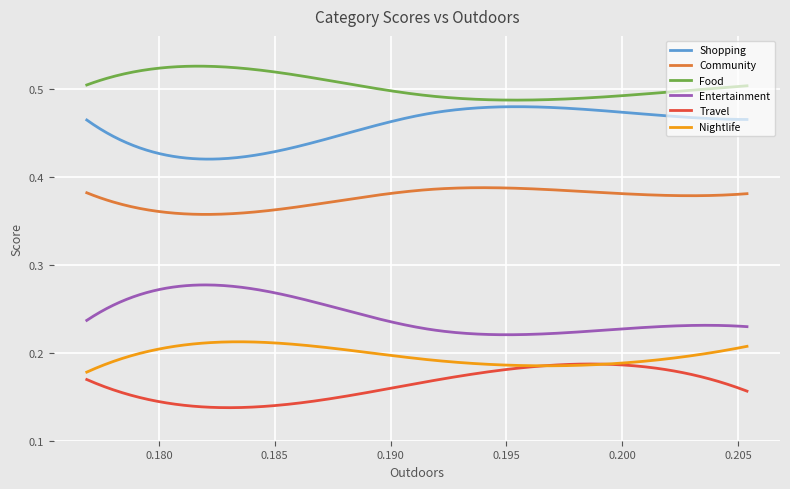

True or false: Food and Travel cross at least once.

False